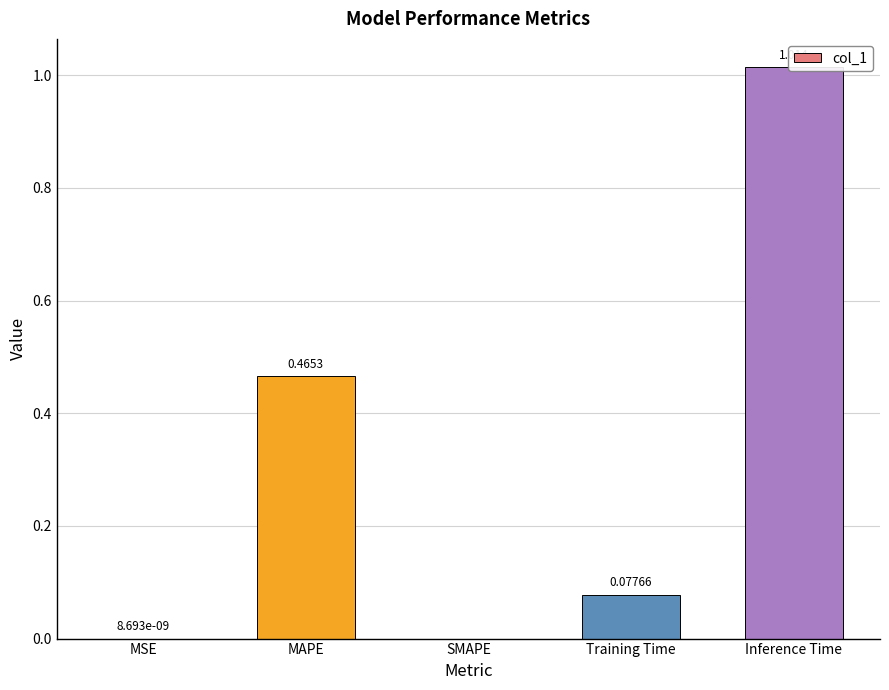

List the labels in order of value, largest first.

Inference Time, MAPE, Training Time, MSE, SMAPE